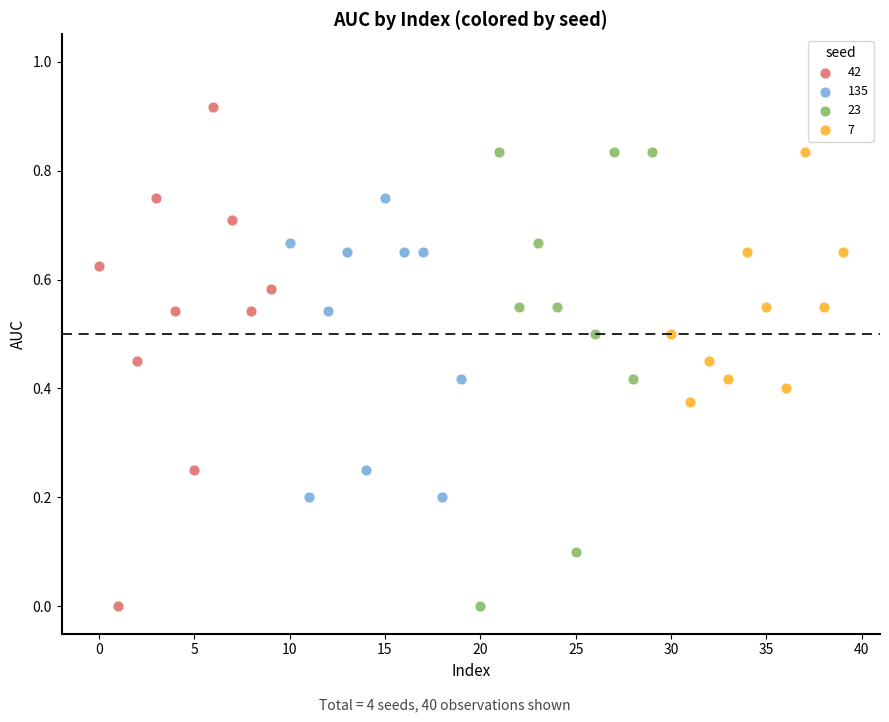

Which series contains the highest Y value?

42